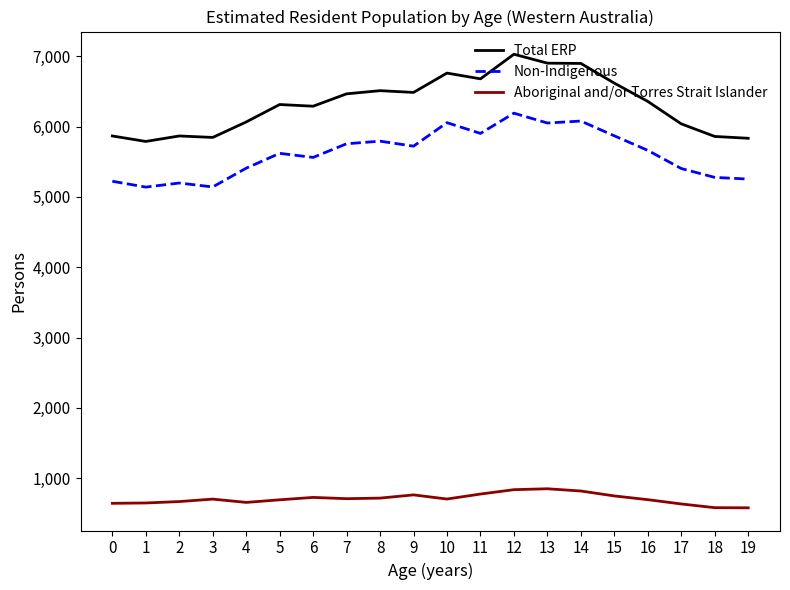

Is this an area chart (filled region under the line)?

No